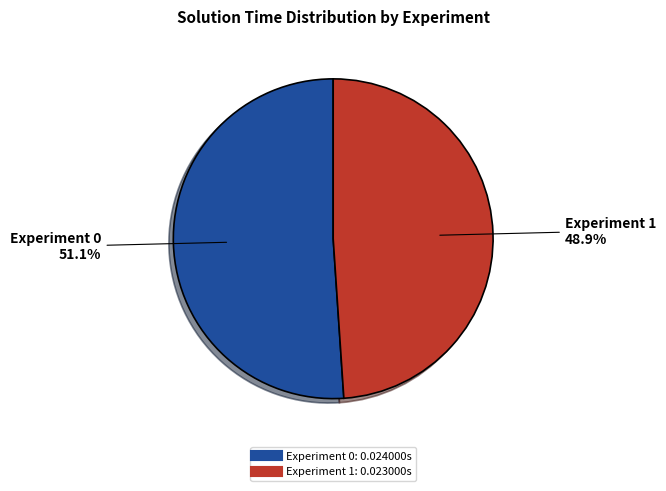

Count the number of slices in the pie.

2